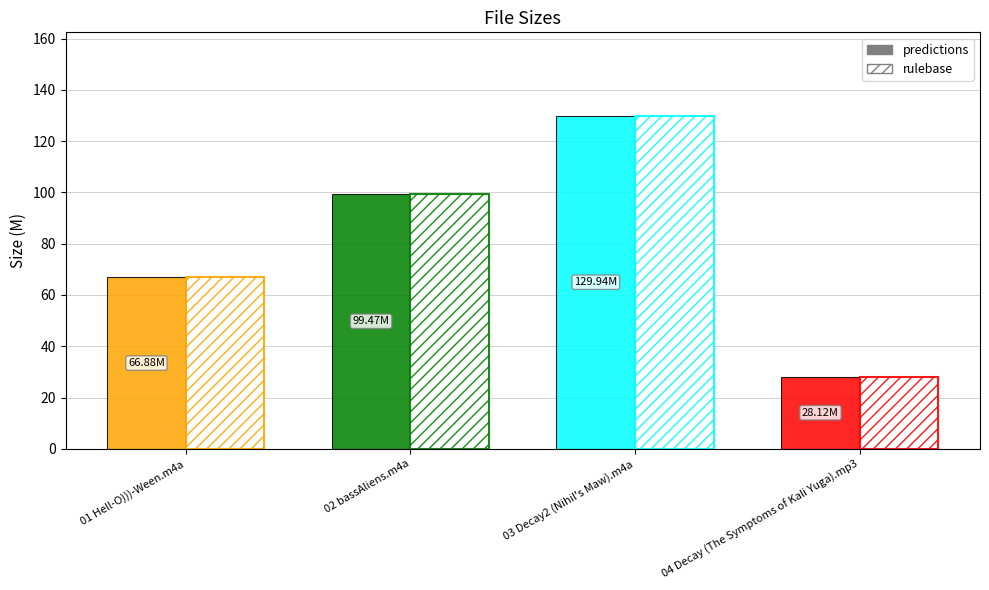

Which has a higher value, 01 Hell-O)))-Ween.m4a or 04 Decay (The Symptoms of Kali Yuga).mp3?

01 Hell-O)))-Ween.m4a